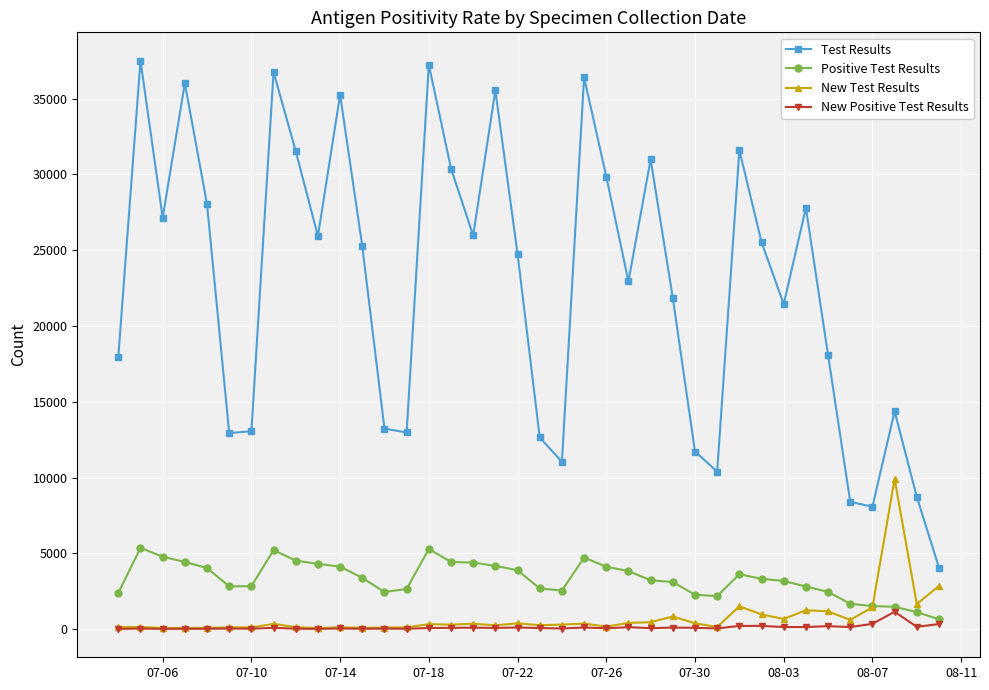

Rank the series by their maximum value, from highest to lowest.

Test Results, New Test Results, Positive Test Results, New Positive Test Results